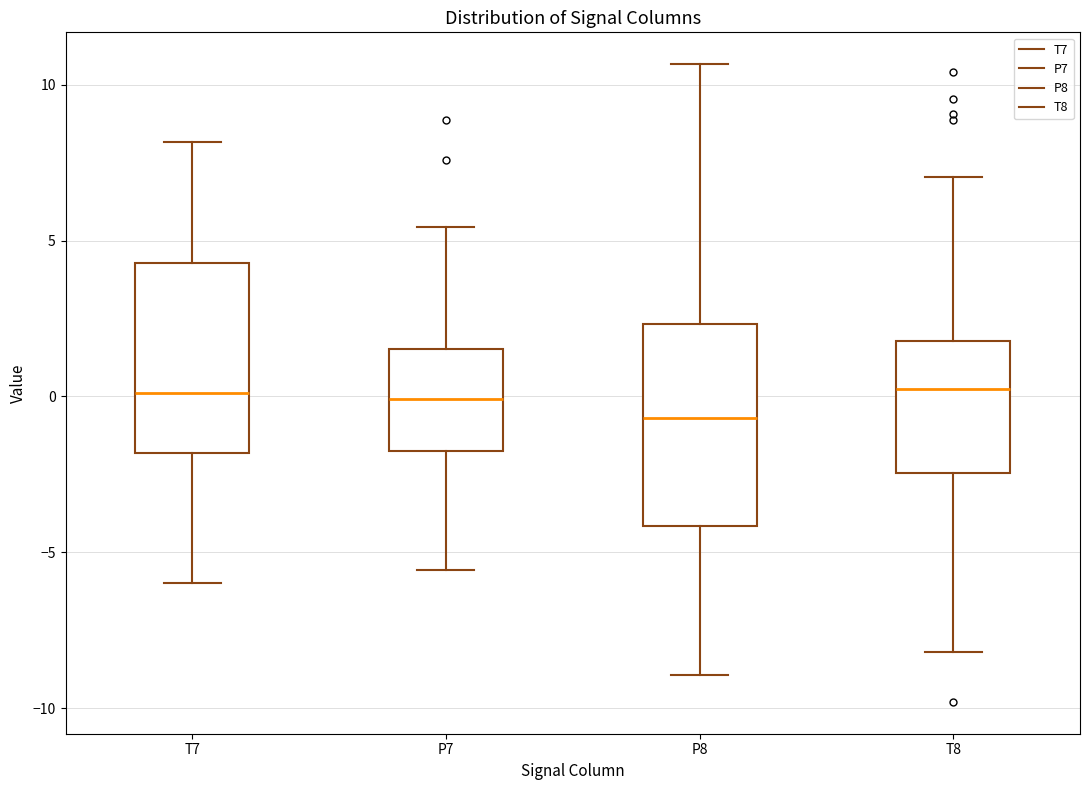

Where does the upper whisker of the box for T7 end on the y-axis? The values are not printed on the chart, so give them approximately, as read against the axis.

8.0